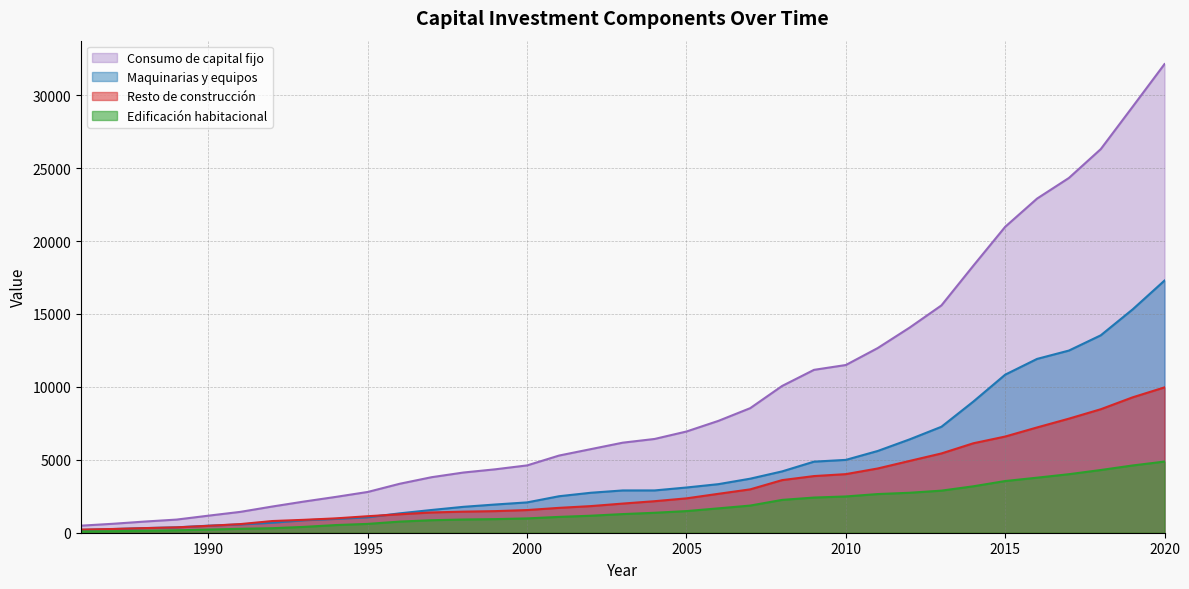

What are all the series names shown in the legend?

Consumo de capital fijo, Maquinarias y equipos, Resto de construcción, Edificación habitacional